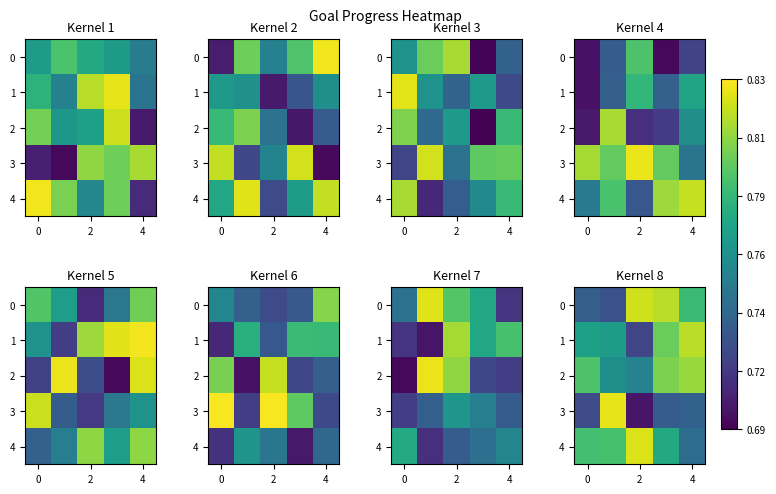

The row_1 series shows 0.7 at 2. True or false?

True